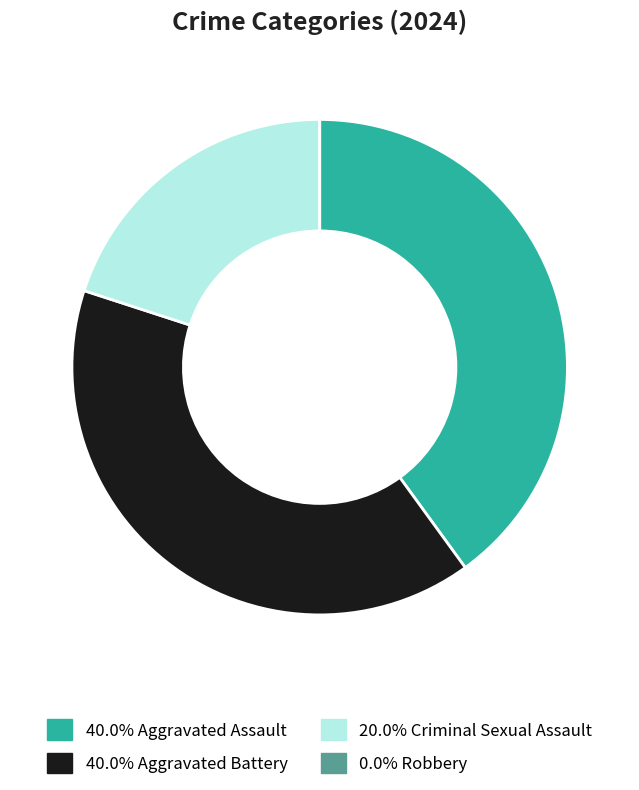

Does any single category account for the majority?

No